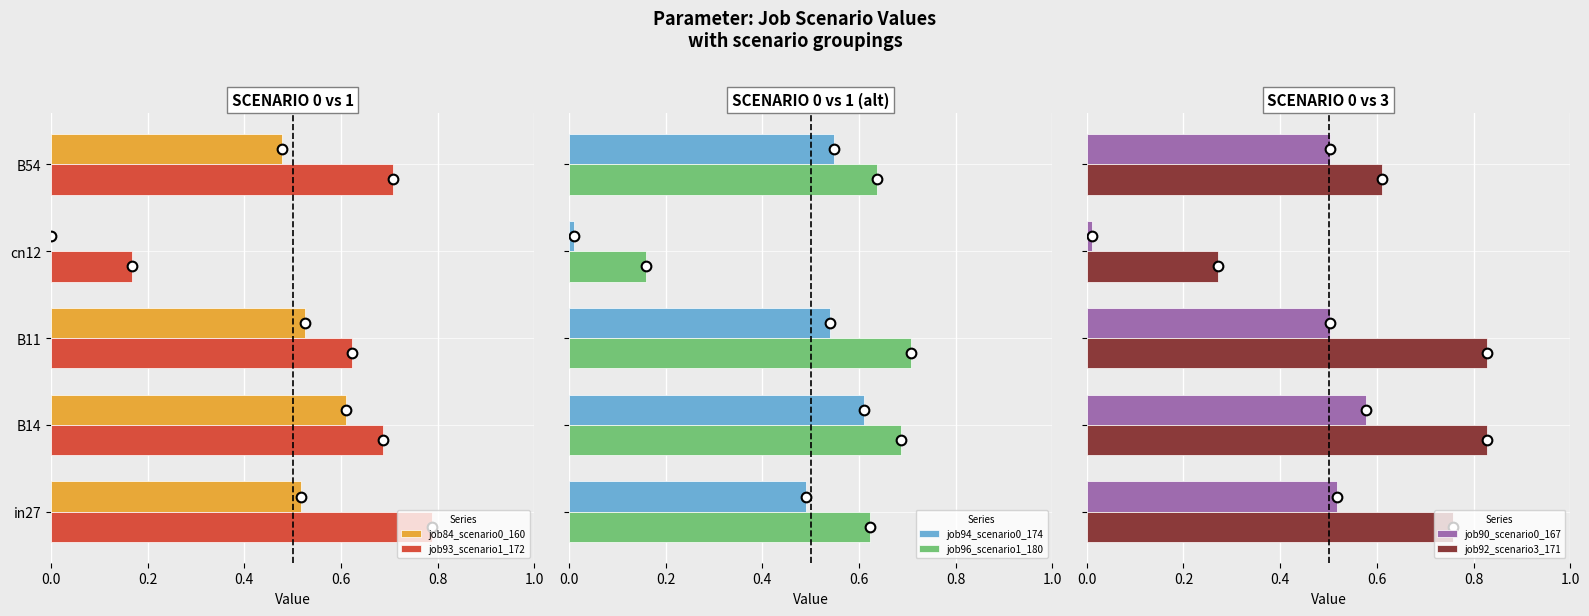

Is the value of job84_scenario0_160 at cn12 greater than the value of job93_scenario1_172 at cn12?

No